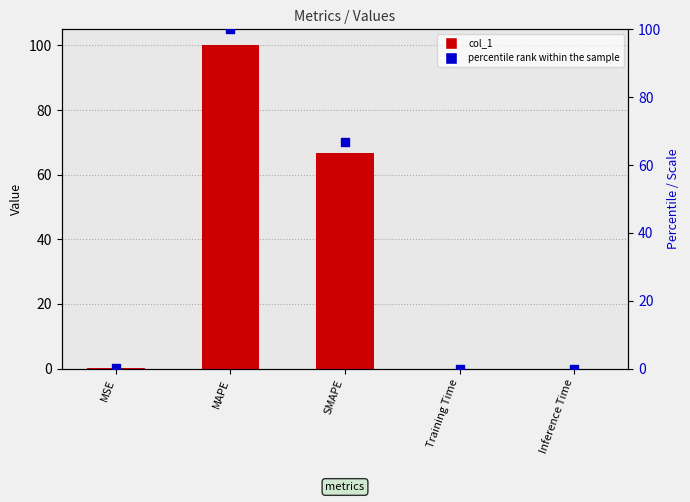

Which series reaches the maximum Y coordinate?

col_1